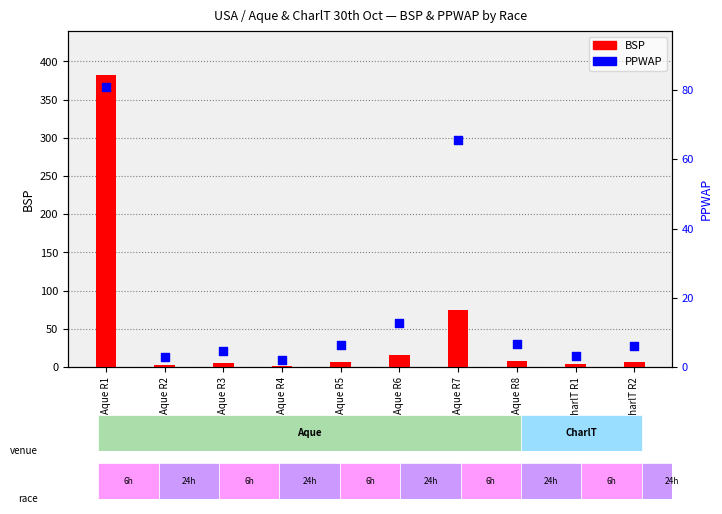

What are all the series names shown in the legend?

BSP, PPWAP